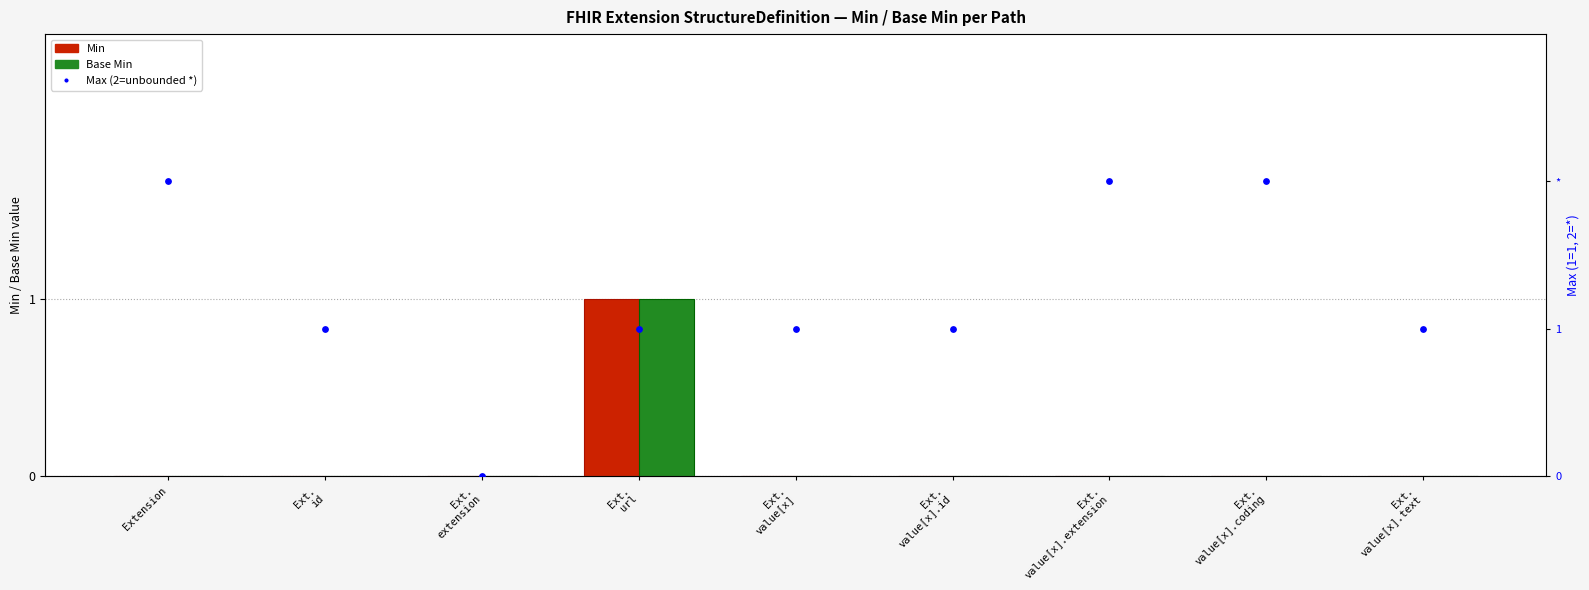

At which category is the sum across all series the highest?

Ext.
url